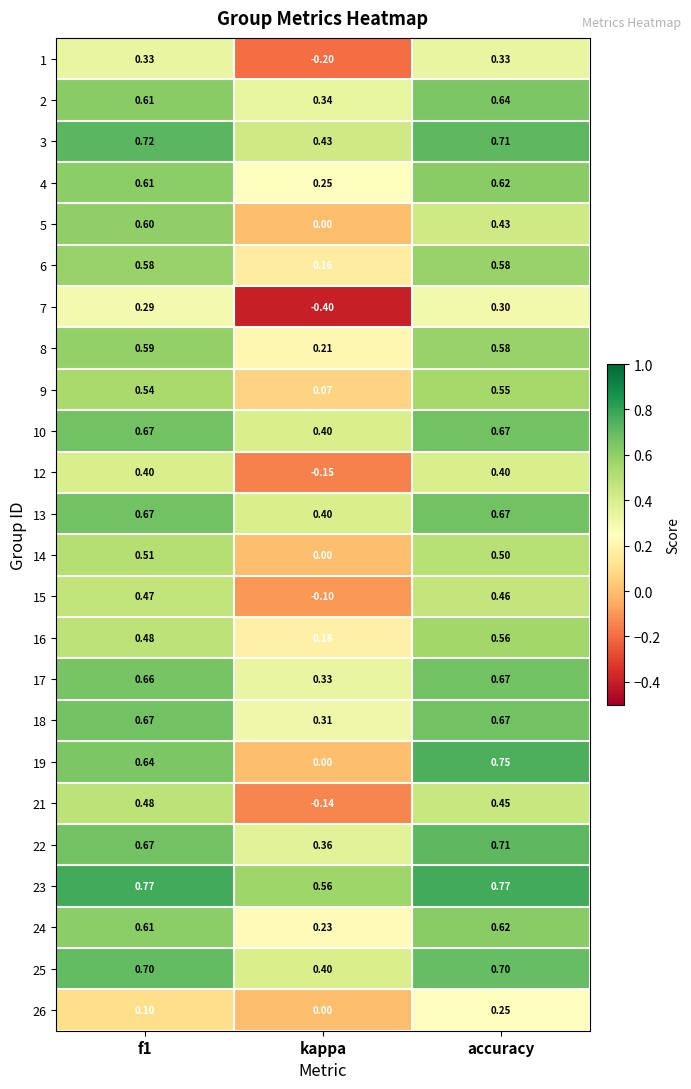

Which category has the lowest value in the 22 series?

kappa